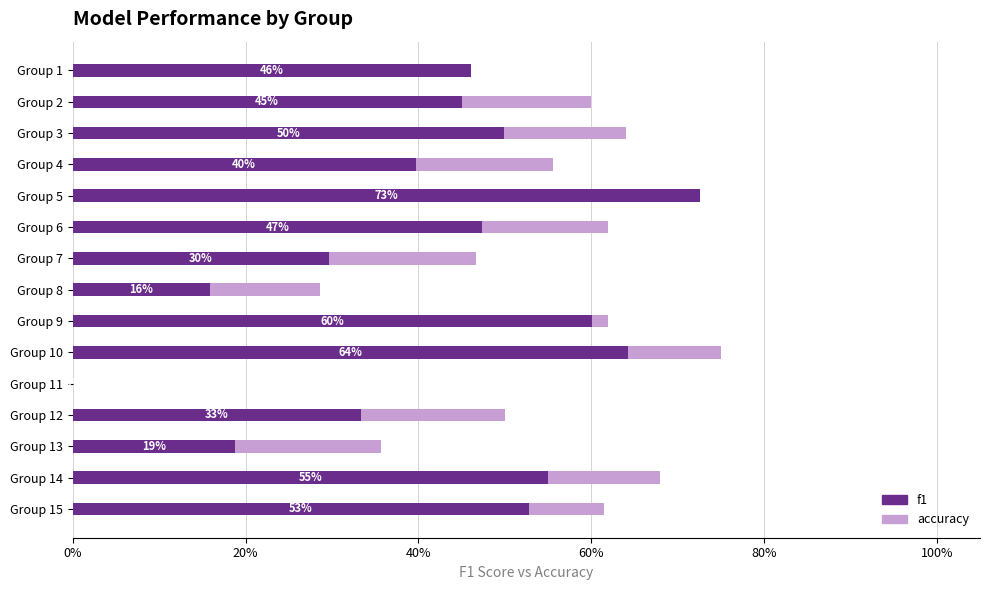

Rank the series at Group 2 from lowest to highest value.

f1, accuracy